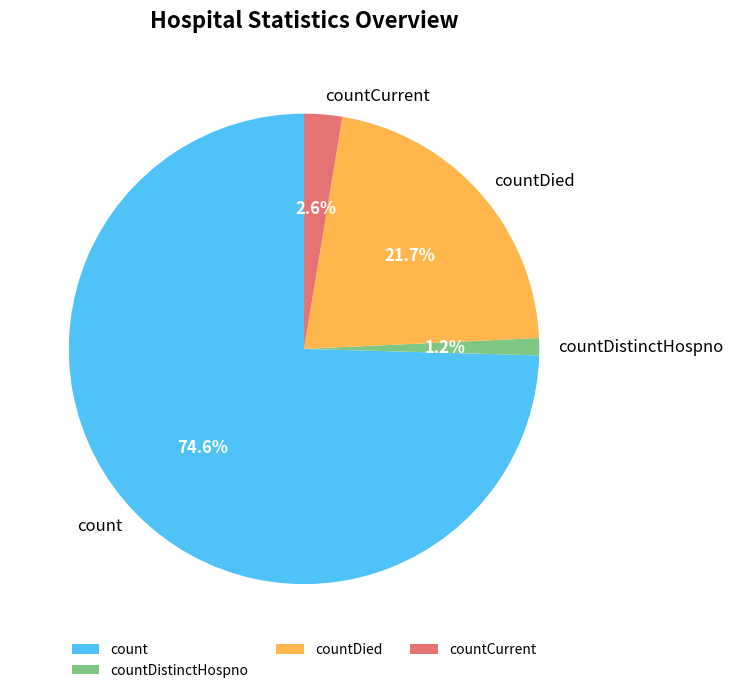

Rank the categories by value from highest to lowest.

count, countDied, countCurrent, countDistinctHospno